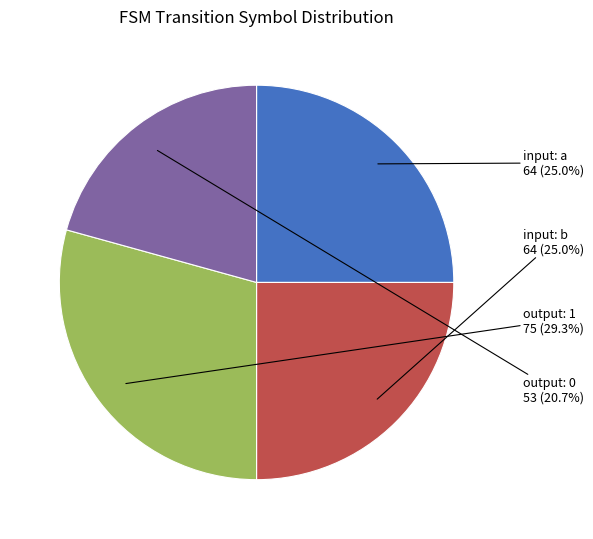

Which category has the biggest portion of the pie?

output: 1